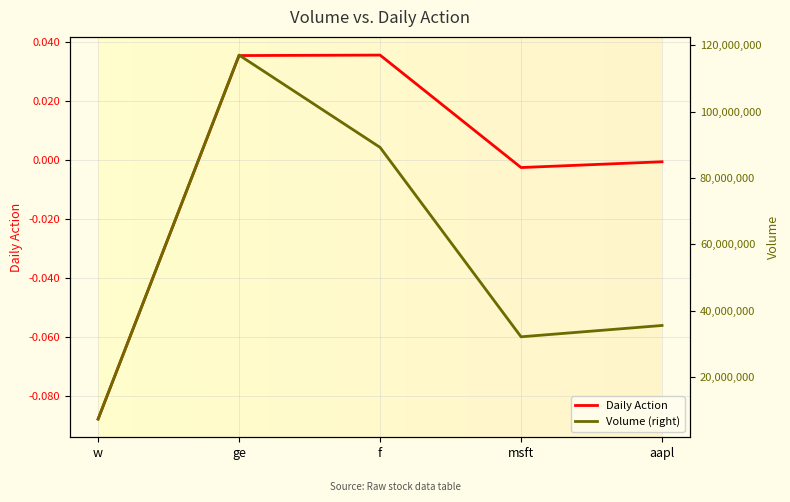

Between w and msft, which is larger?

msft